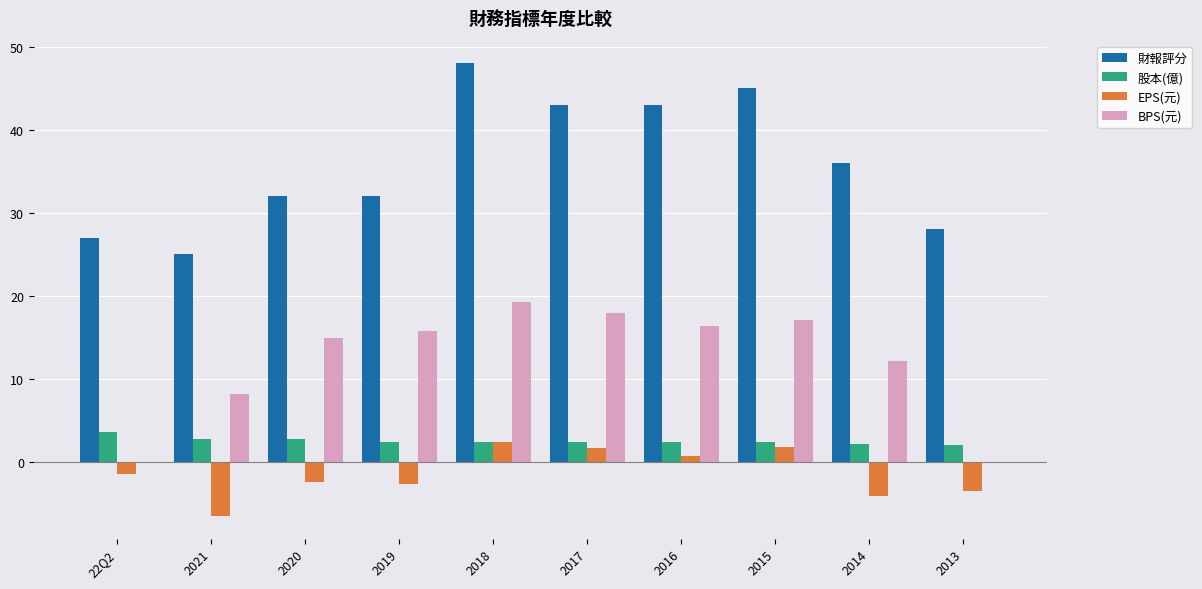

How many groups of bars are there?

10